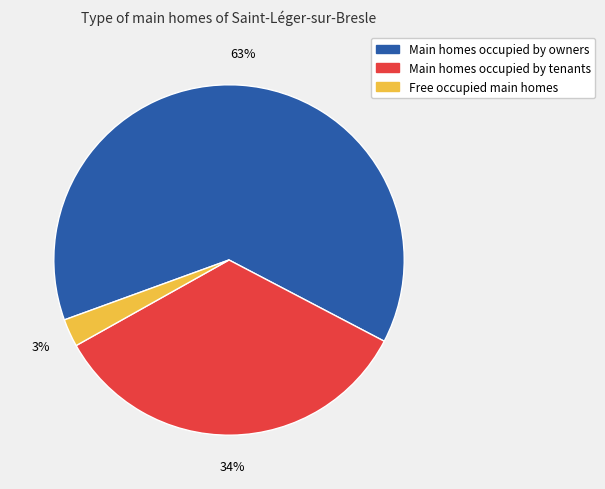

Does any single category account for the majority?

Yes